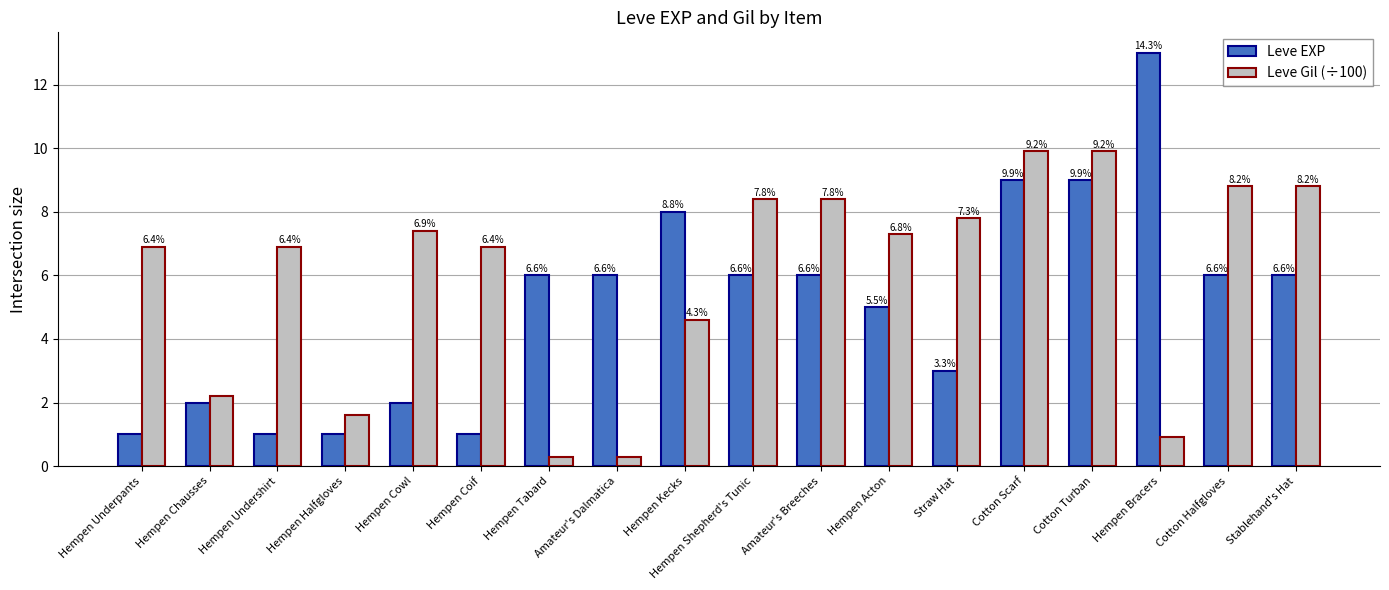

What are all the series names shown in the legend?

Leve EXP, Leve Gil (÷100)